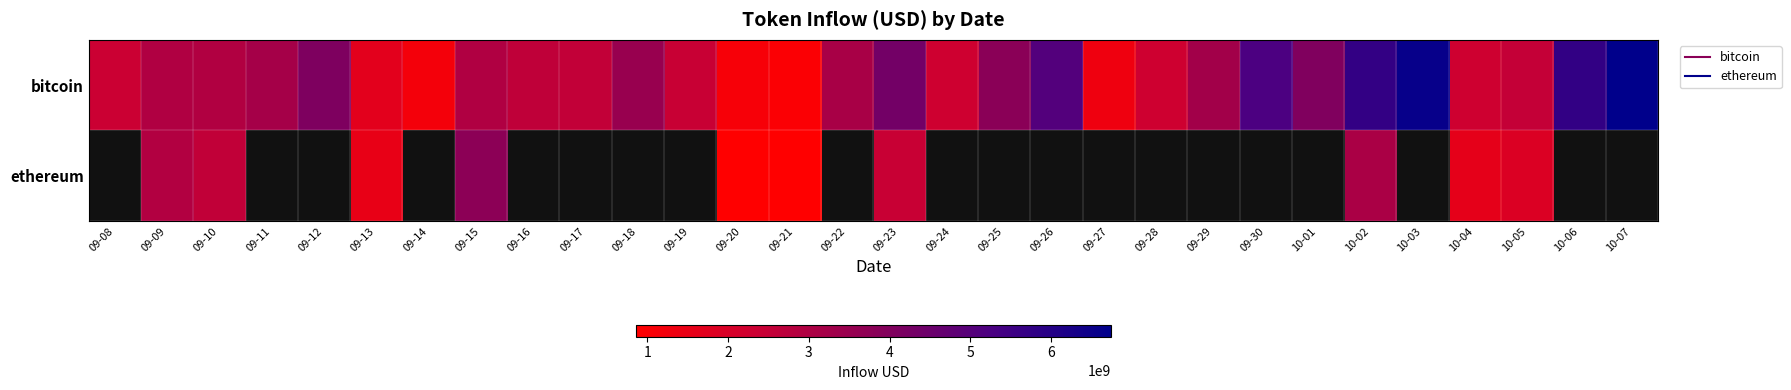

Which series has the largest range (max minus min)?

bitcoin